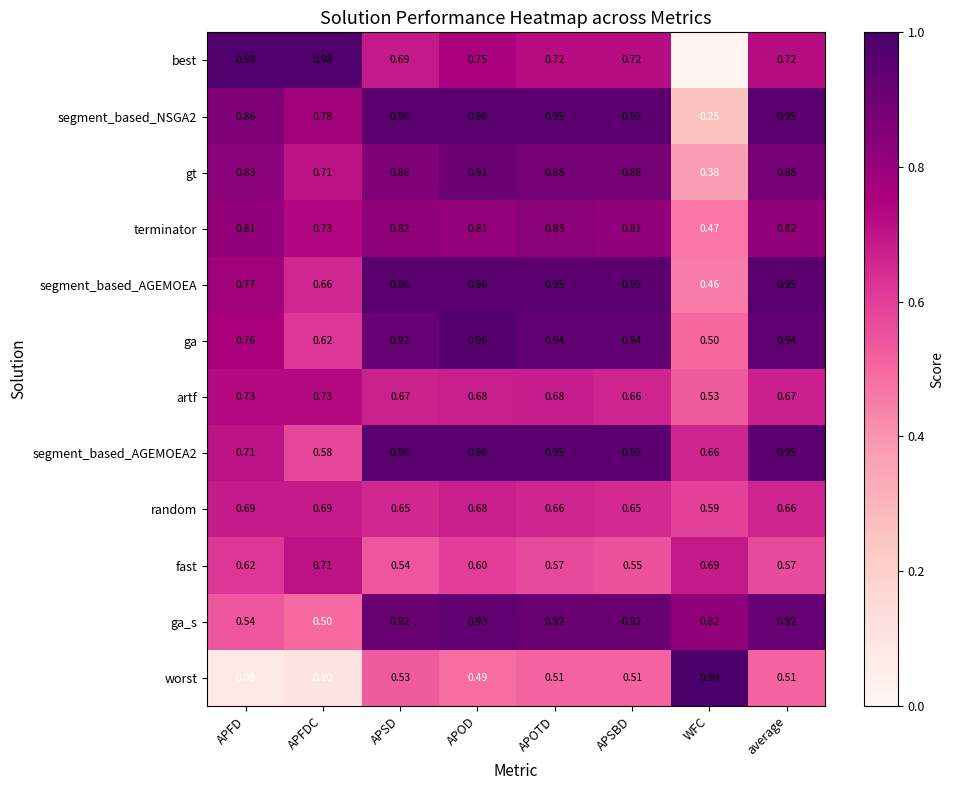

Where is gt nearest to the value 0?

WFC